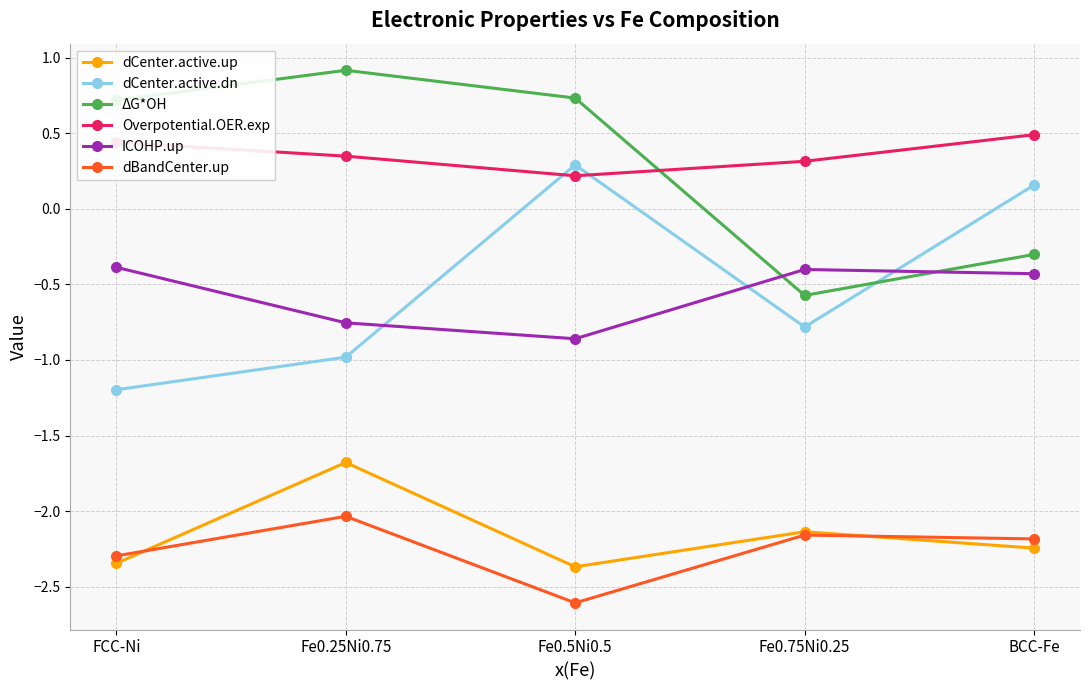

Count the number of categories in the chart.

5